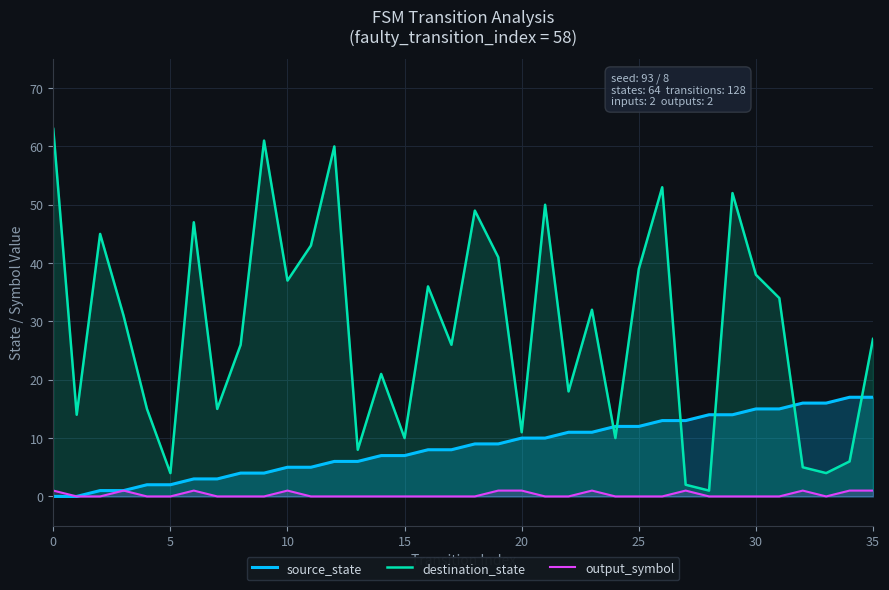

What is the minimum value for destination_state?

1